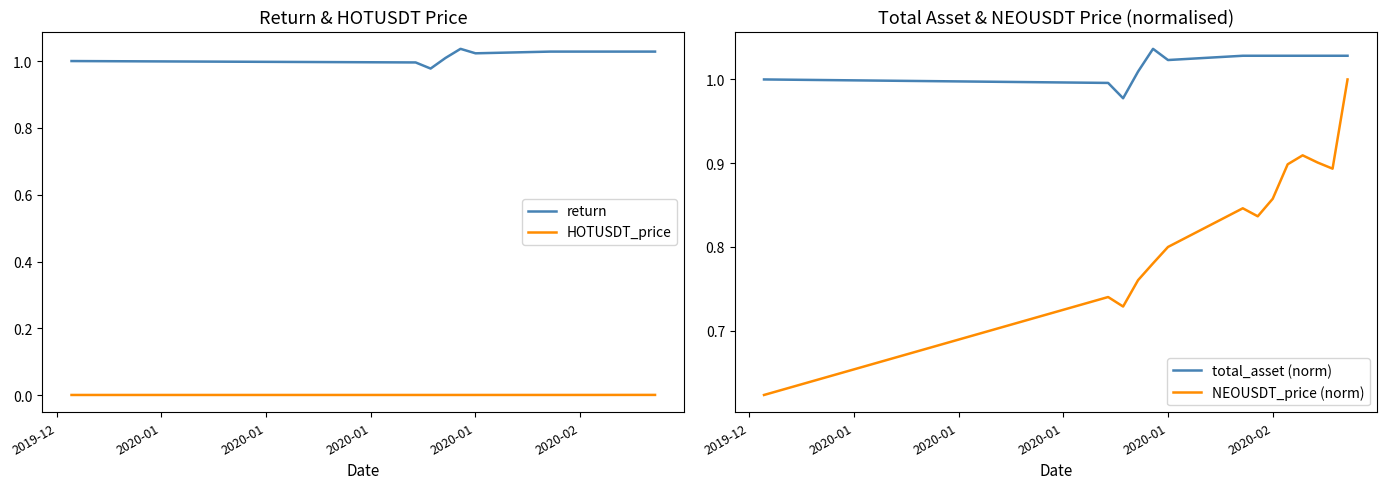

What is the difference between the highest and lowest values at 2020-01?

1.0